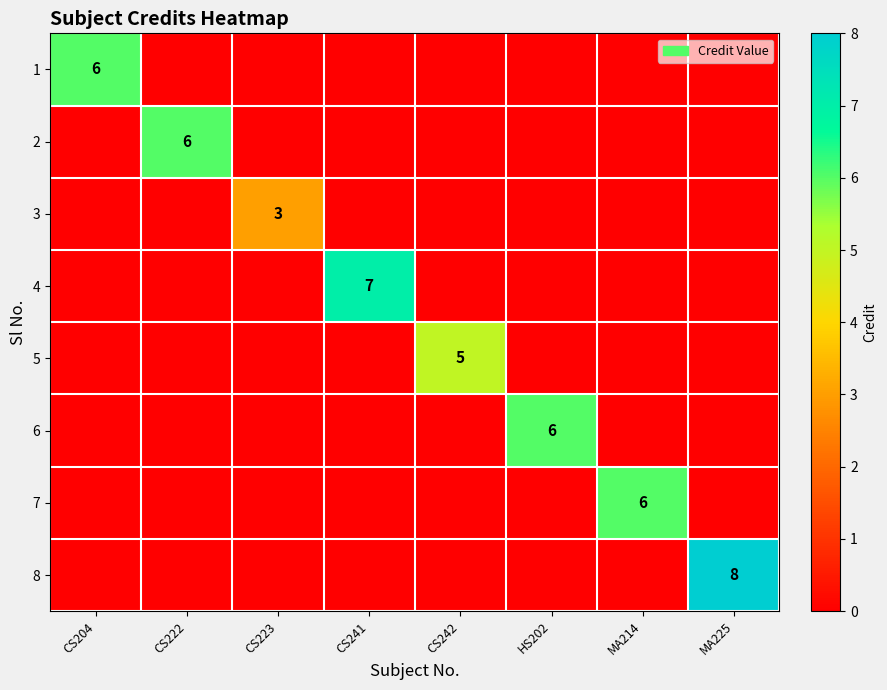

What is the total value across all series at CS204?

6